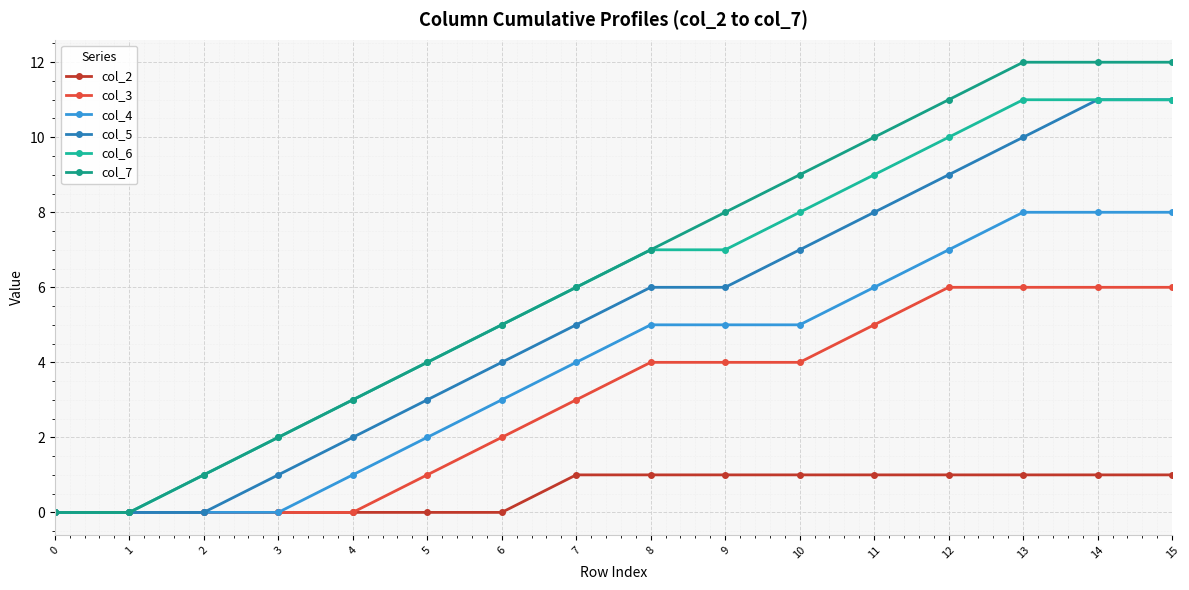

Rank the series by their maximum value, from lowest to highest.

col_2, col_3, col_4, col_5, col_6, col_7